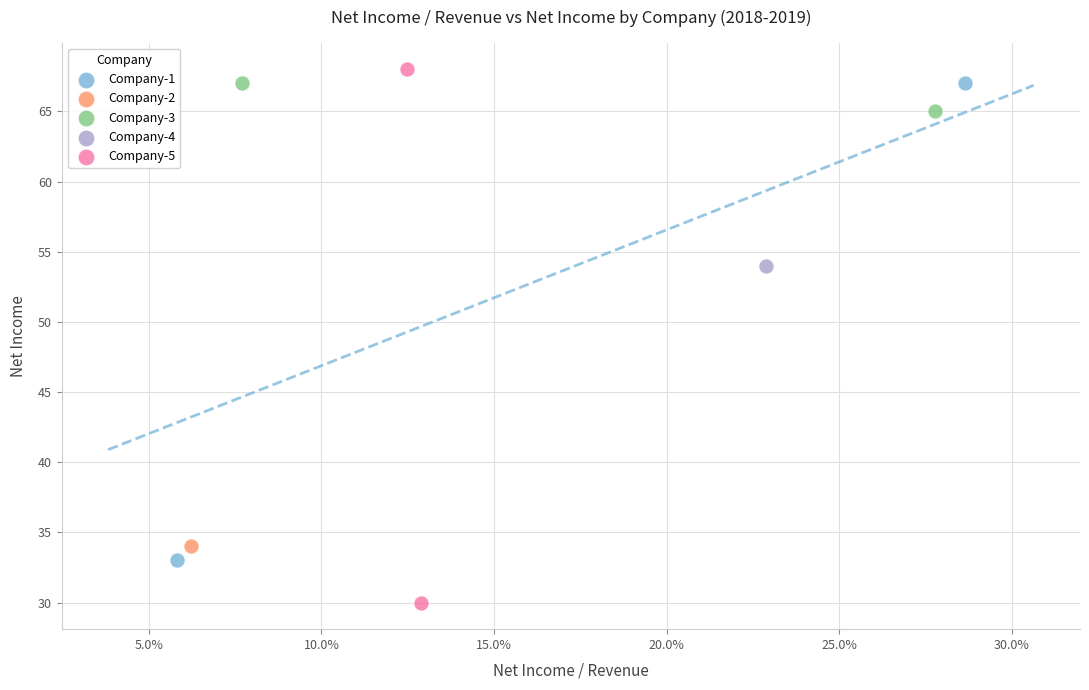

Which series reaches the minimum Y coordinate?

Company-5